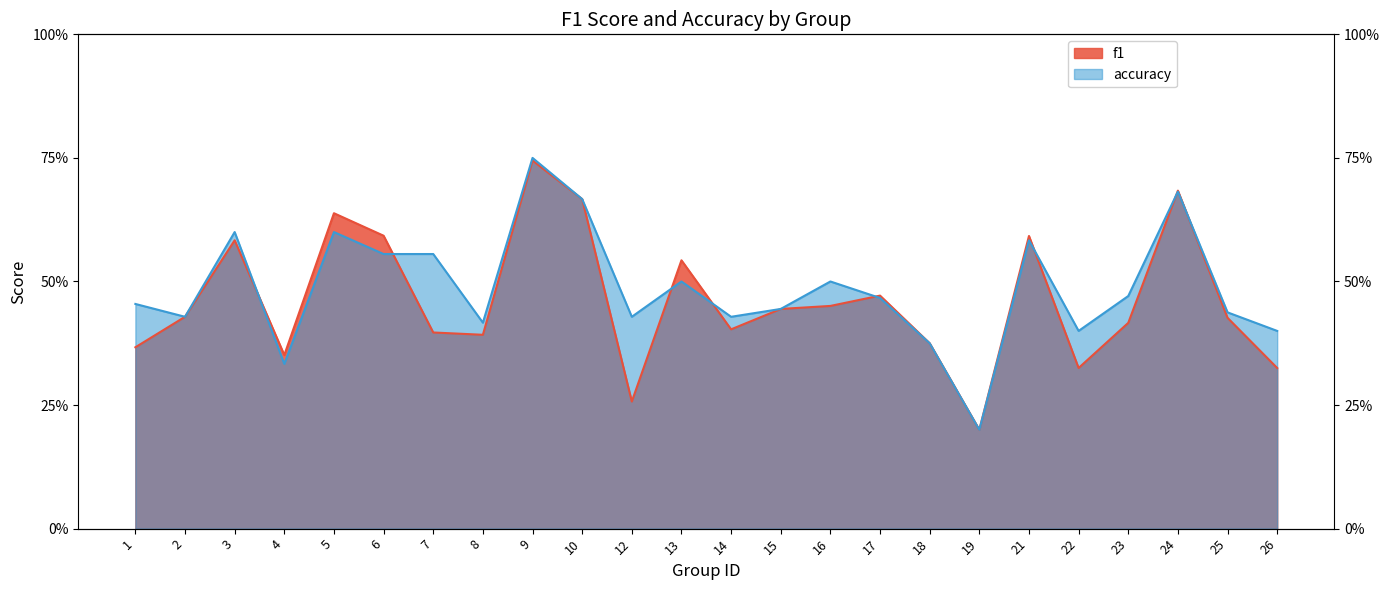

True or false: accuracy has more than 2 points higher than both neighbors.

True